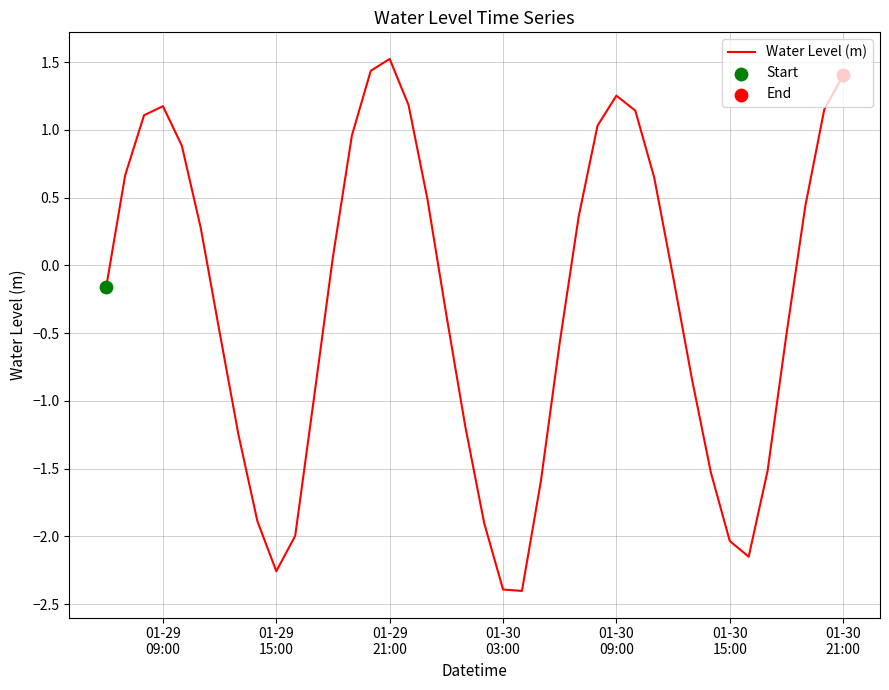

What is the smallest value displayed?

-2.4